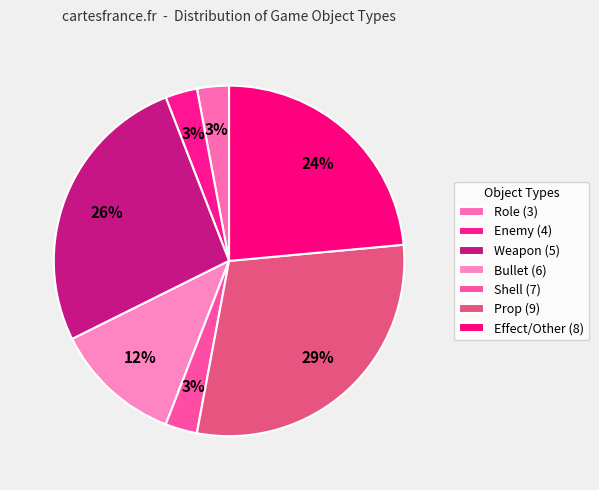

Is it true that Prop (9) is 22% of the pie?

False